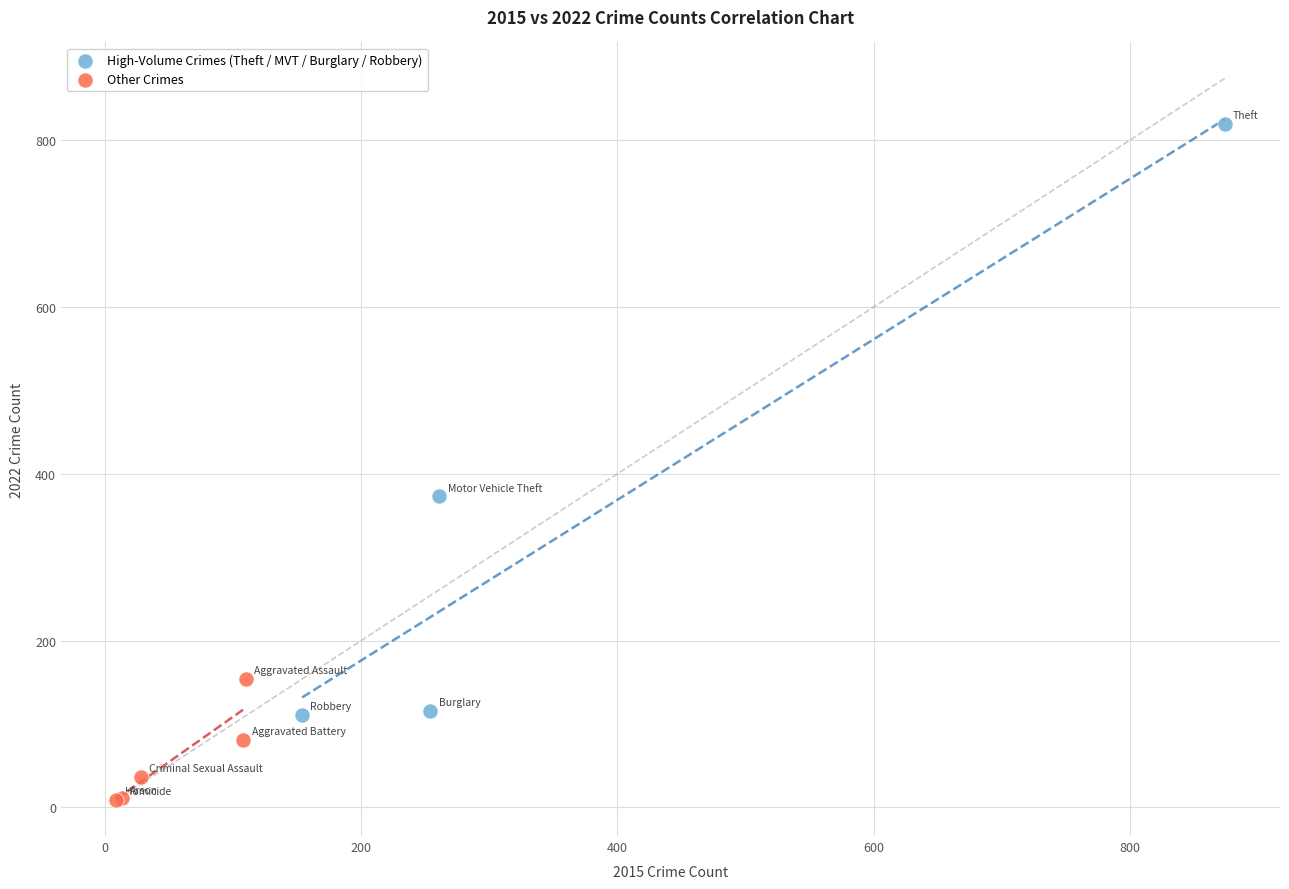

Which series contains the lowest Y value?

Other Crimes